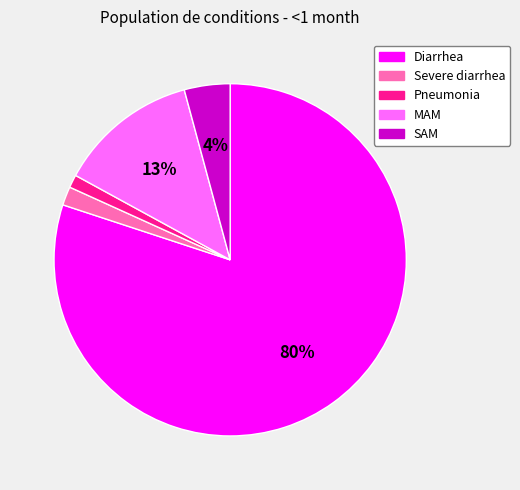

True or false: Pneumonia accounts for 10% of the total.

False